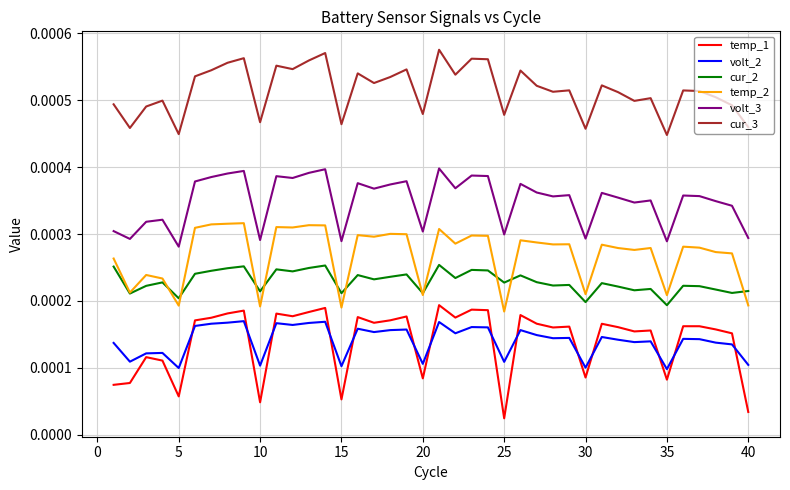

List the series in order of their peak value, lowest first.

volt_2, temp_1, cur_2, temp_2, volt_3, cur_3